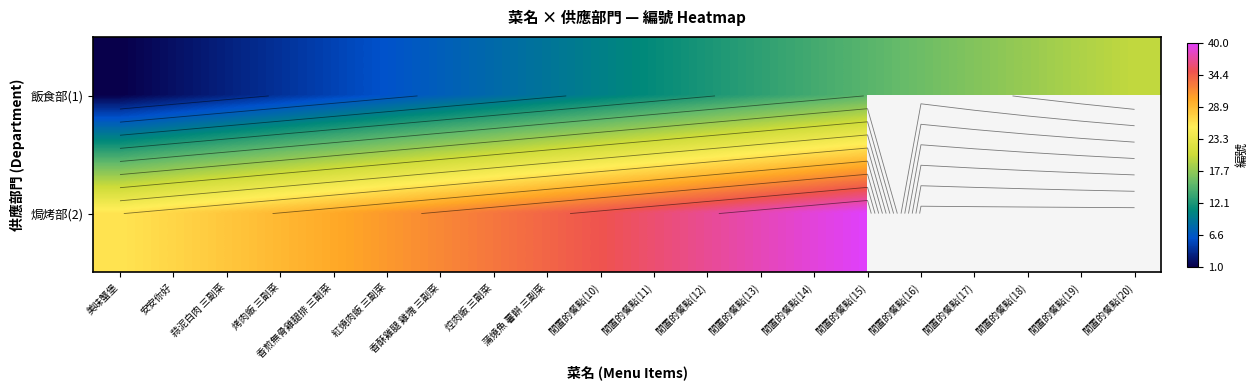

What is the approximate value of 焗烤部(2) at 蒲燒魚 薯餅 三副菜?

34.0